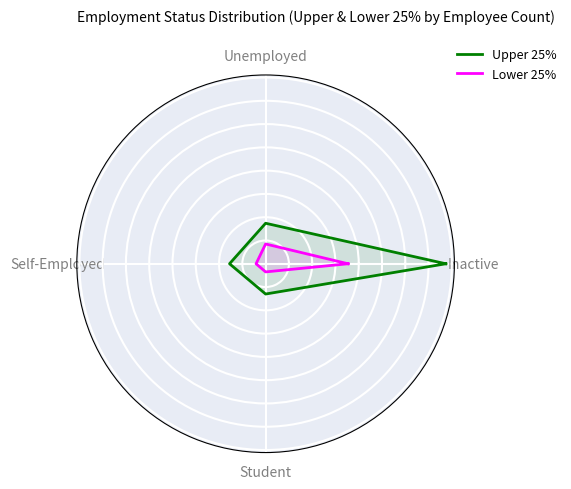

Reading right to left, extract all data points from this chart.

Upper 25%: 154.8	26.0	31.0	34.8	154.8
Lower 25%: 70.8	7.0	8.2	17.0	70.8